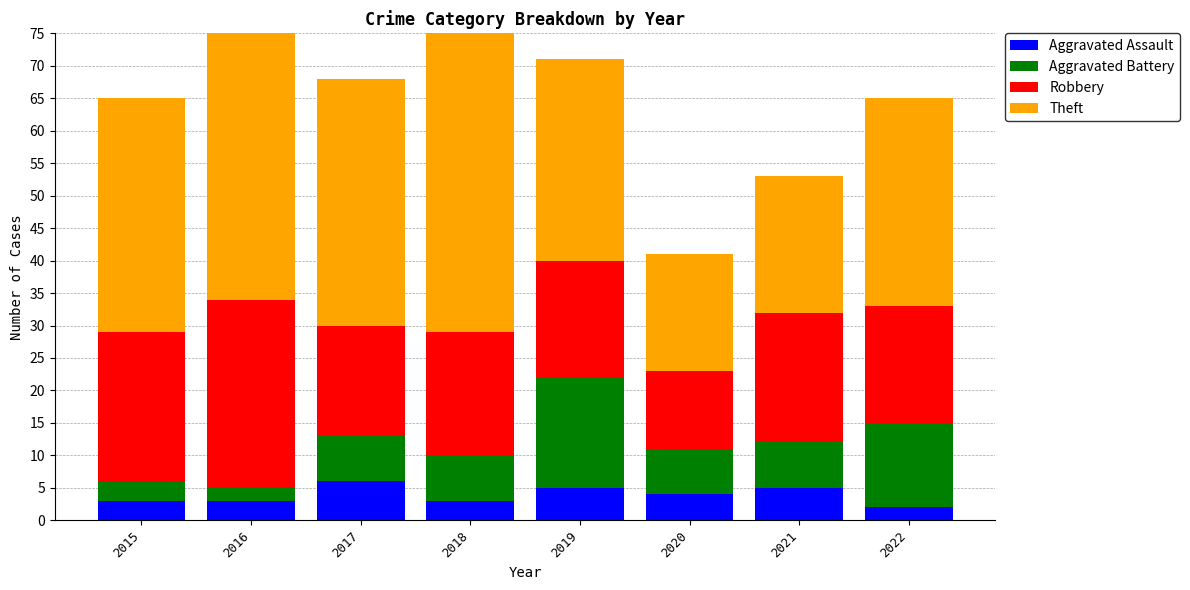

What is the spread (max minus min) of values at 2020?

14